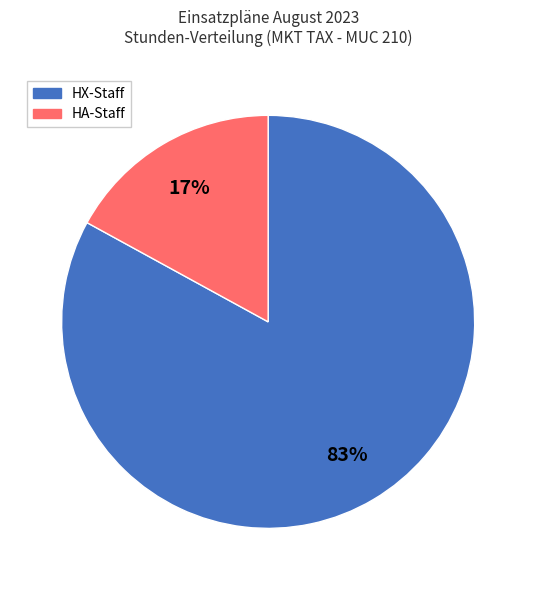

Is there a majority slice in this chart?

Yes